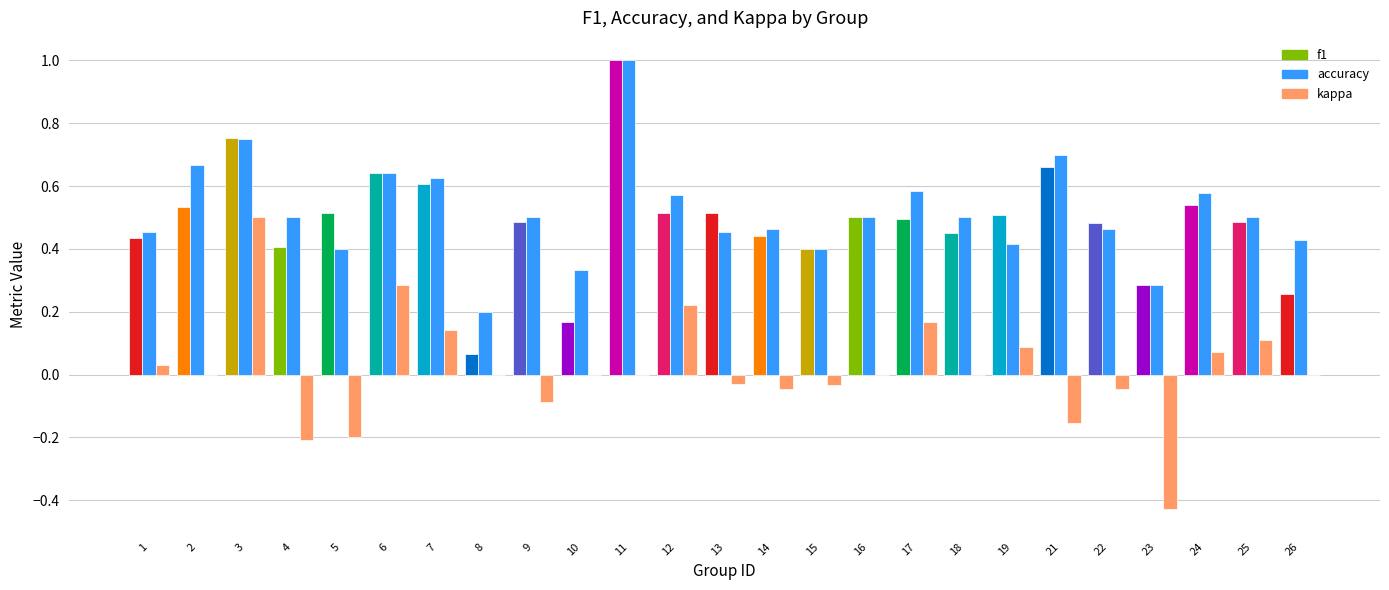

Between 6 and 26, which series saw the biggest shift?

f1